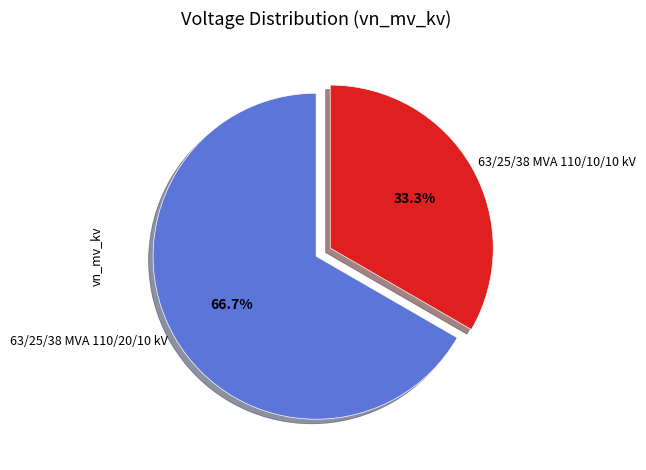

To the nearest percent, what is the difference between the 63/25/38 MVA 110/20/10 kV and 63/25/38 MVA 110/10/10 kV slice percentages?

33%